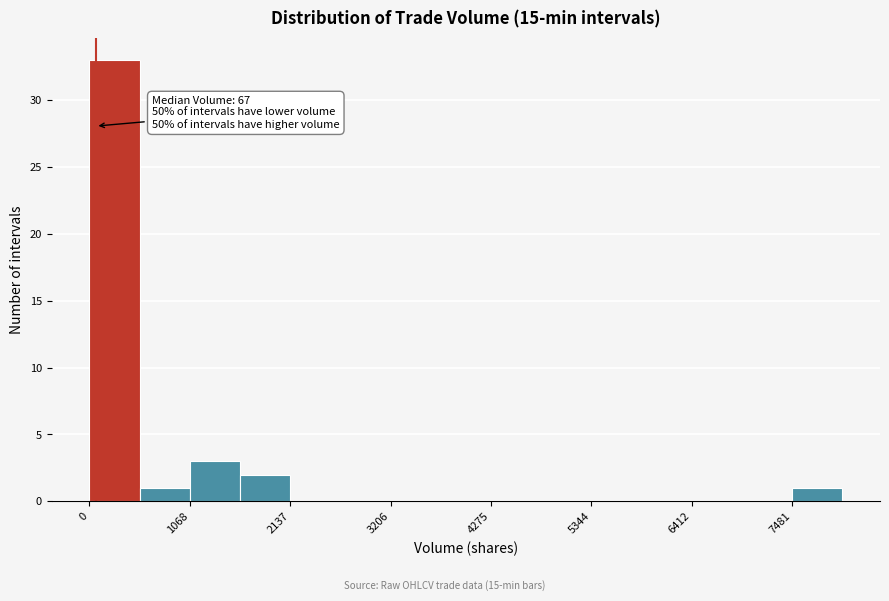

Read against the x-axis, roughly where is the centre of the tallest bar?

200